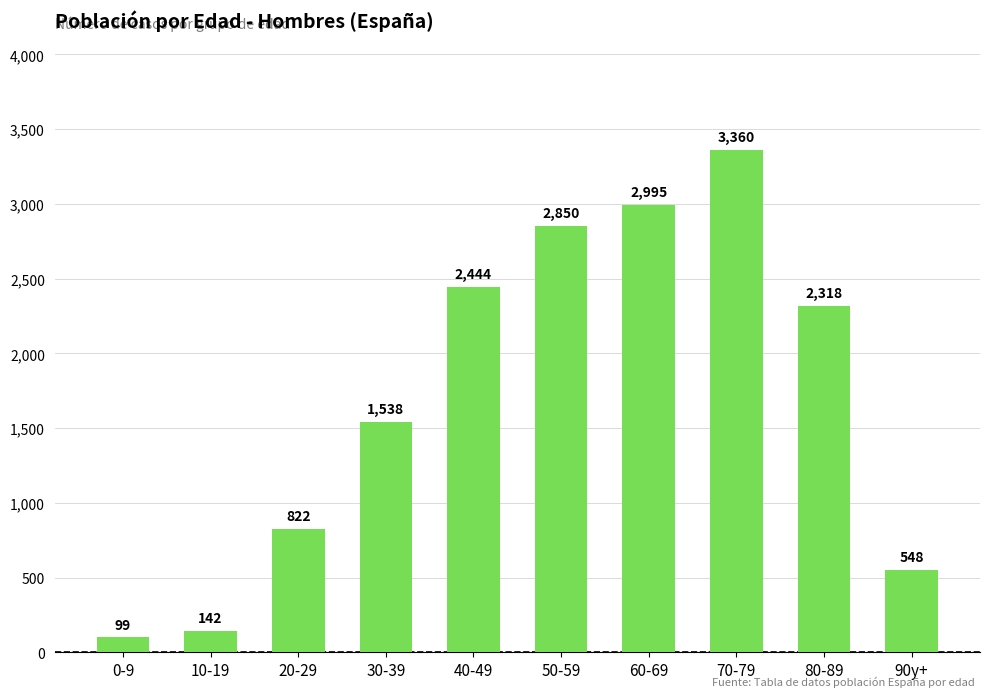

The value at 90y+ is 767. True or false?

False